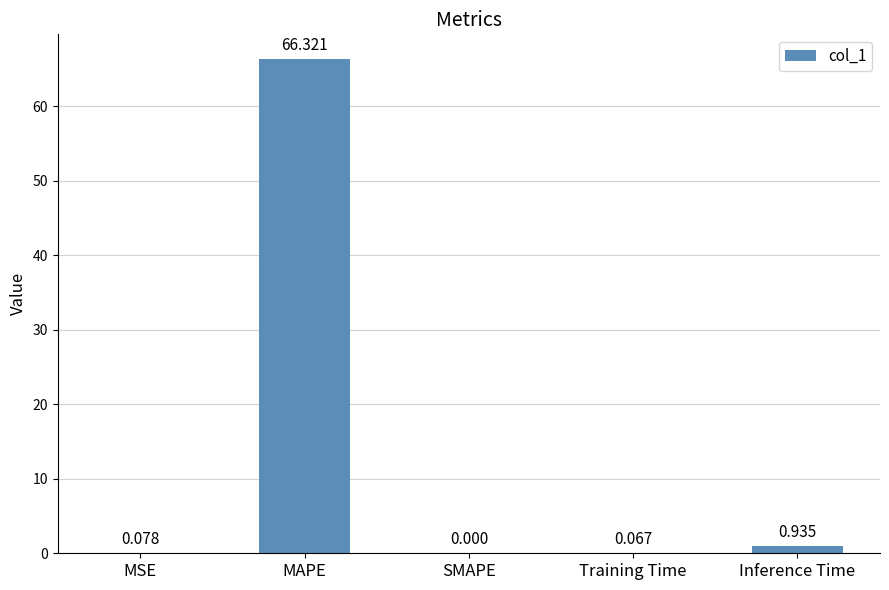

Which has a higher value, MAPE or Inference Time?

MAPE